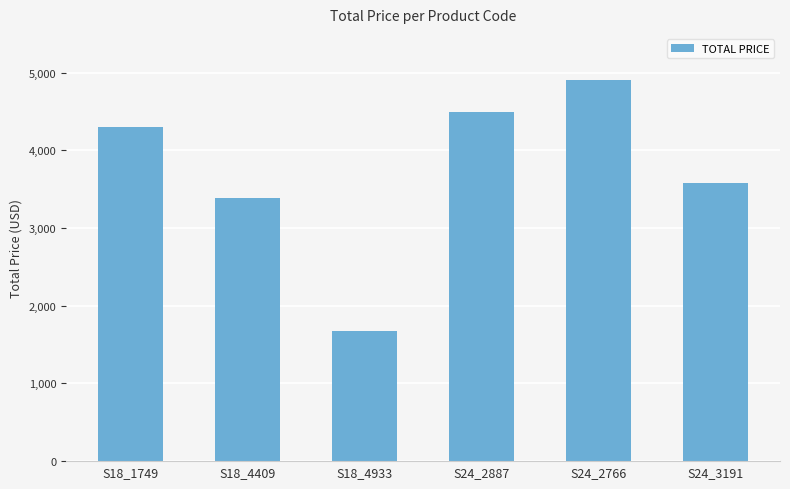

What value does the data have at S24_2766?

4900.0